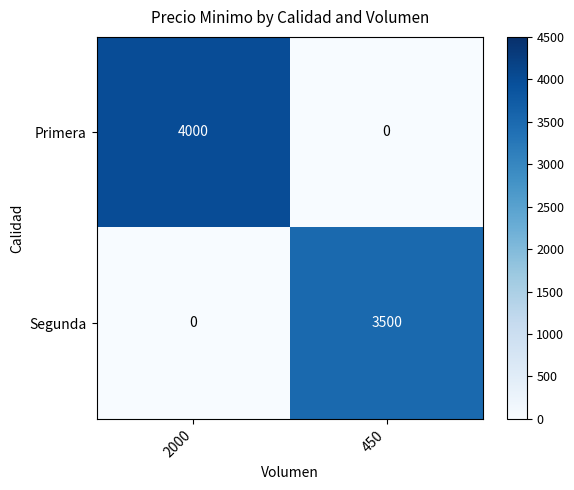

What is the difference between the Primera values at 450 and 2000?

4000